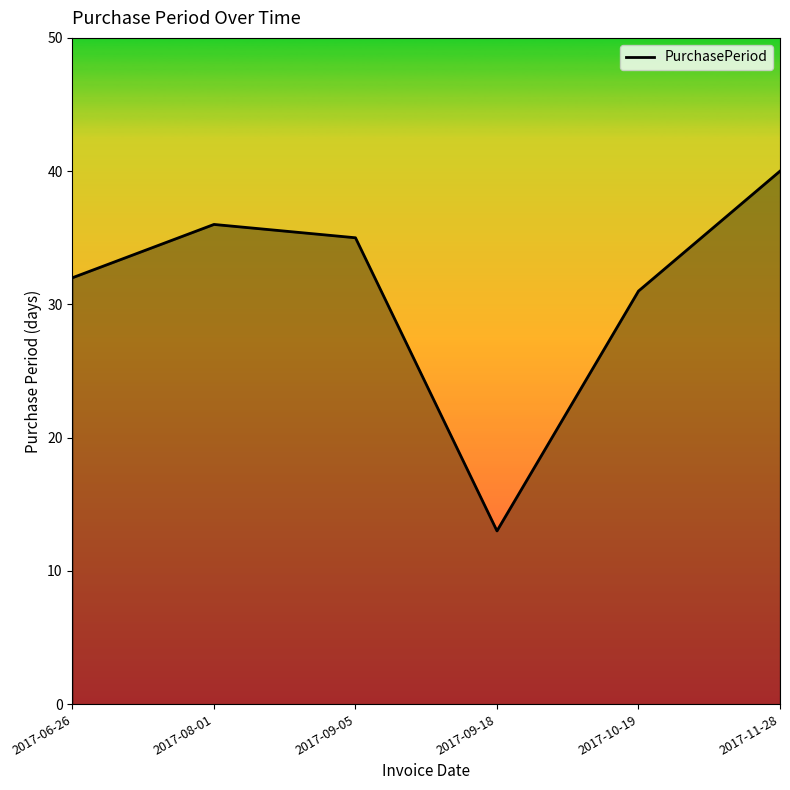

What is the smallest value displayed?

13